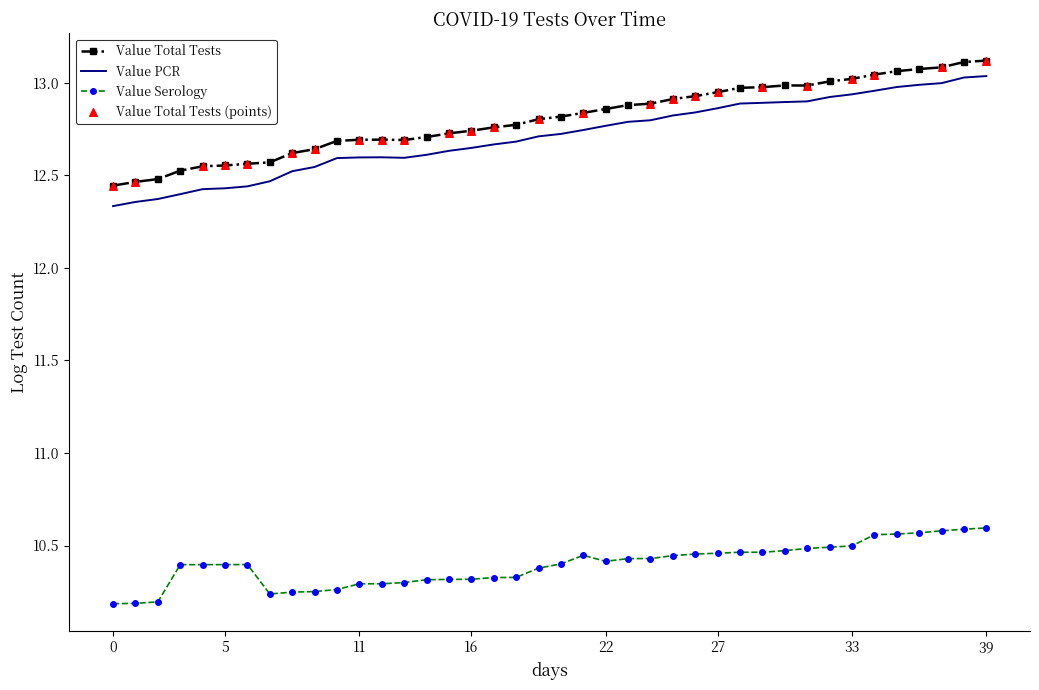

At how many categories does at least one series exceed 11?

40